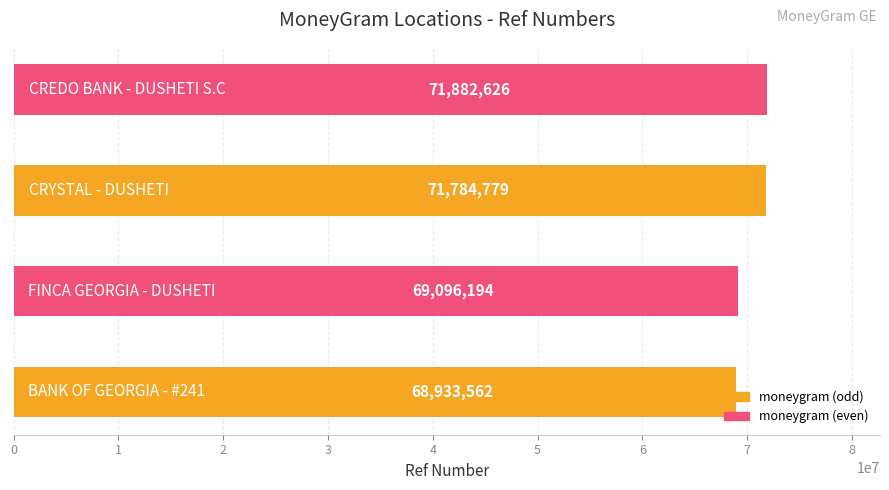

Are the bars grouped side by side (vs. stacked)?

No